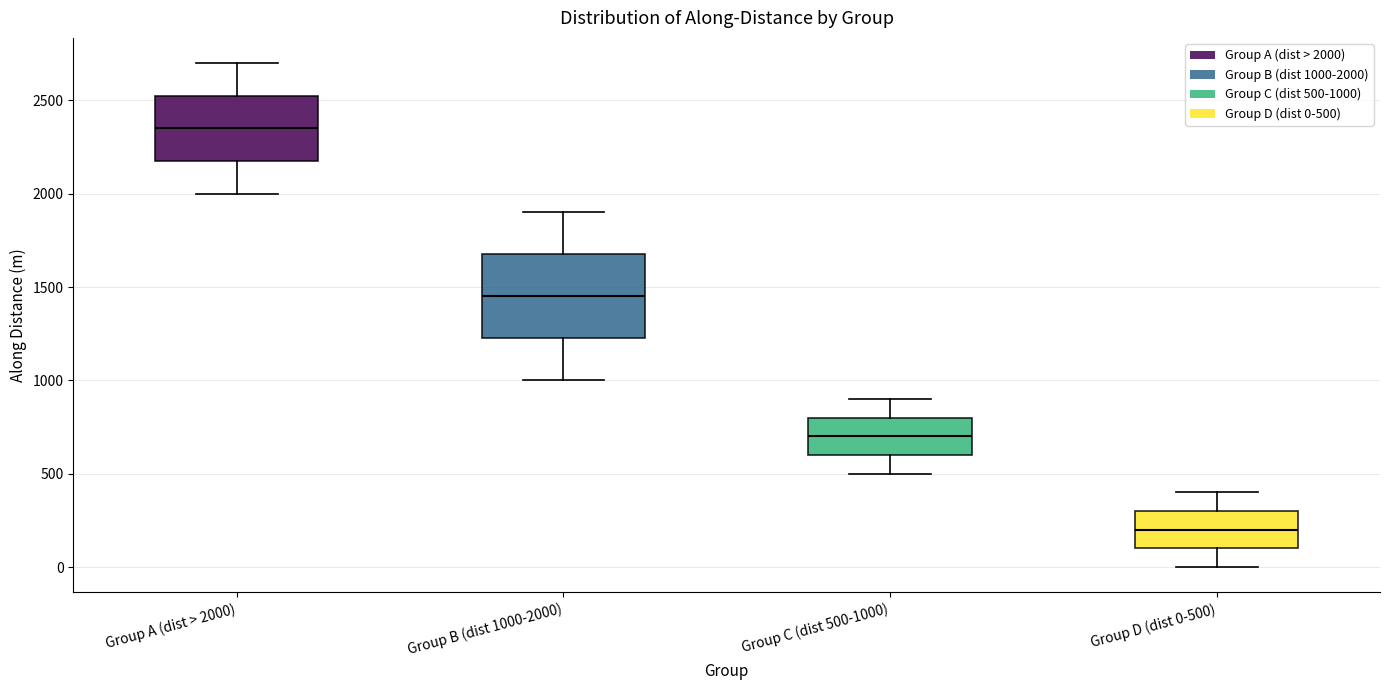

Reading left to right, read every box against the y-axis: the position of its median line, the range the box covers, and the ends of its whiskers. The values are not printed on the chart, so give them approximately, as read against the axis.

Group A (dist > 2000): median 2350, box 2150 to 2500, whiskers 2000 to 2700
Group B (dist 1000-2000): median 1450, box 1200 to 1650, whiskers 1000 to 1900
Group C (dist 500-1000): median 700, box 600 to 800, whiskers 500 to 900
Group D (dist 0-500): median 200, box 100 to 300, whiskers 0 to 400